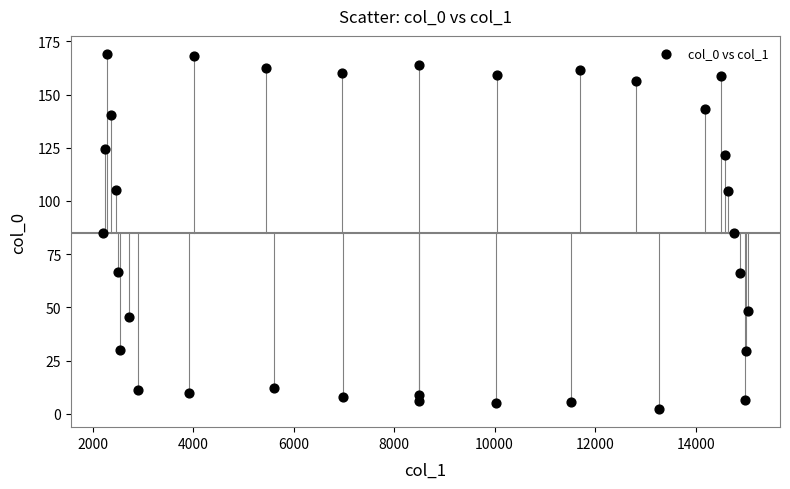

What is the range of X values (max minus min)?

12826.6